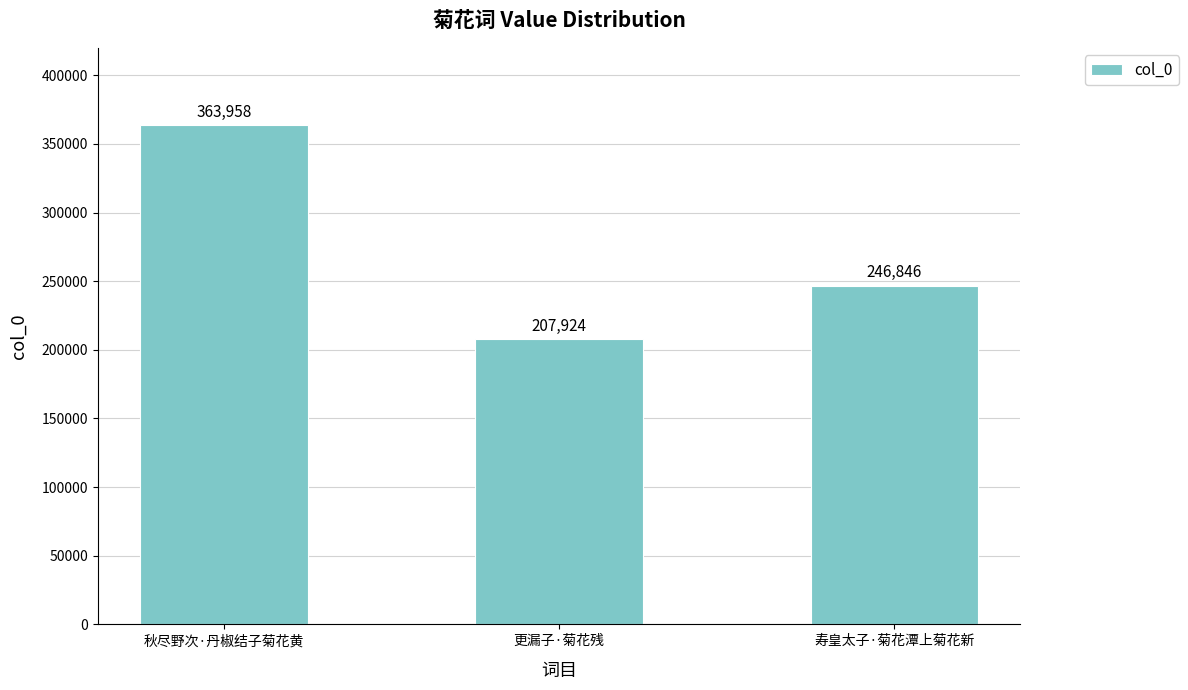

At which label is the value closest to 285941?

寿皇太子·菊花潭上菊花新